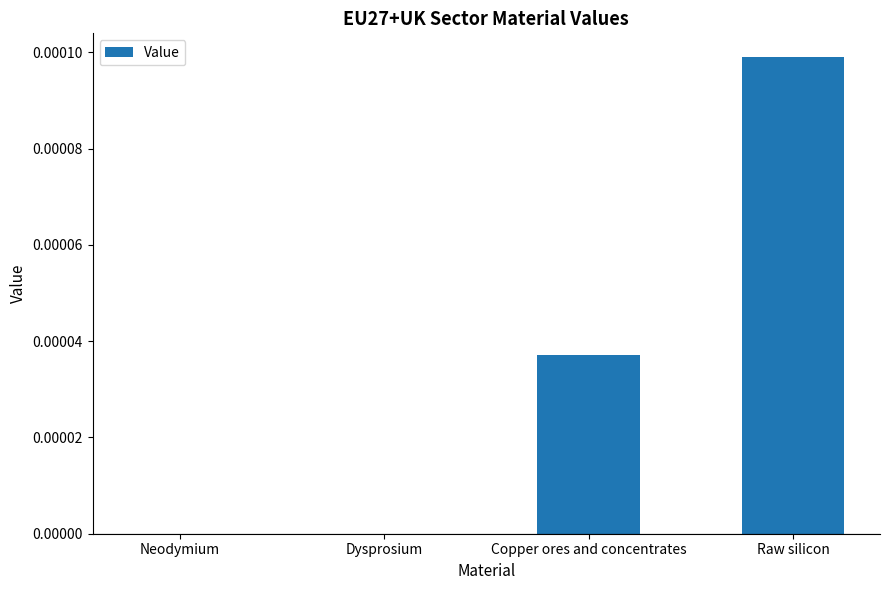

Which label corresponds to the largest value in the chart?

Raw silicon